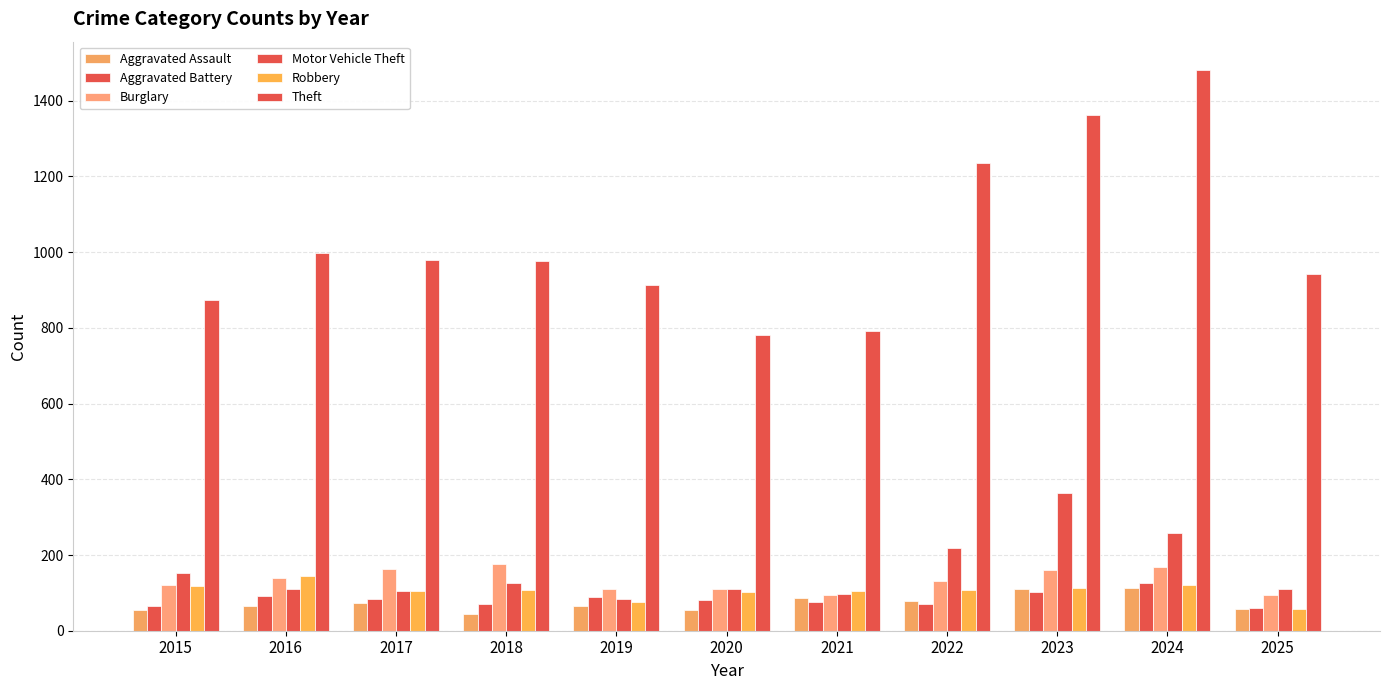

How many distinct data groups are displayed?

6